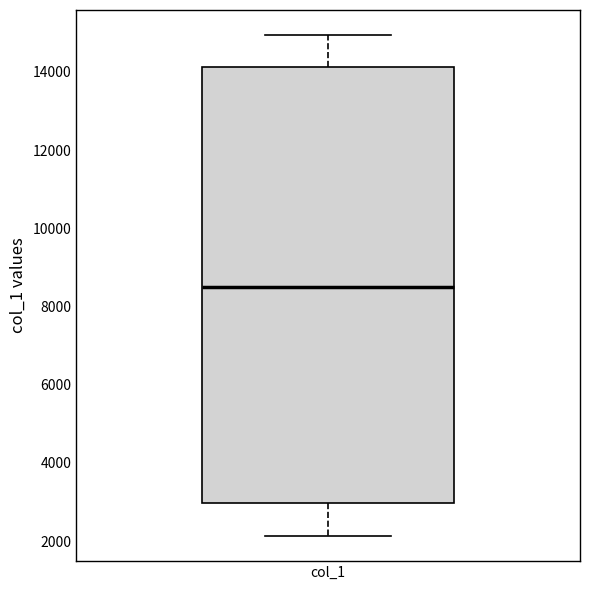

Transcribe this box plot: give where the median line is, the range the box spans, and where the two whiskers end, as read against the y-axis. The values are not printed on the chart, so give them approximately, as read against the axis.

median 8600, box 3000 to 14200, whiskers 2200 to 15000